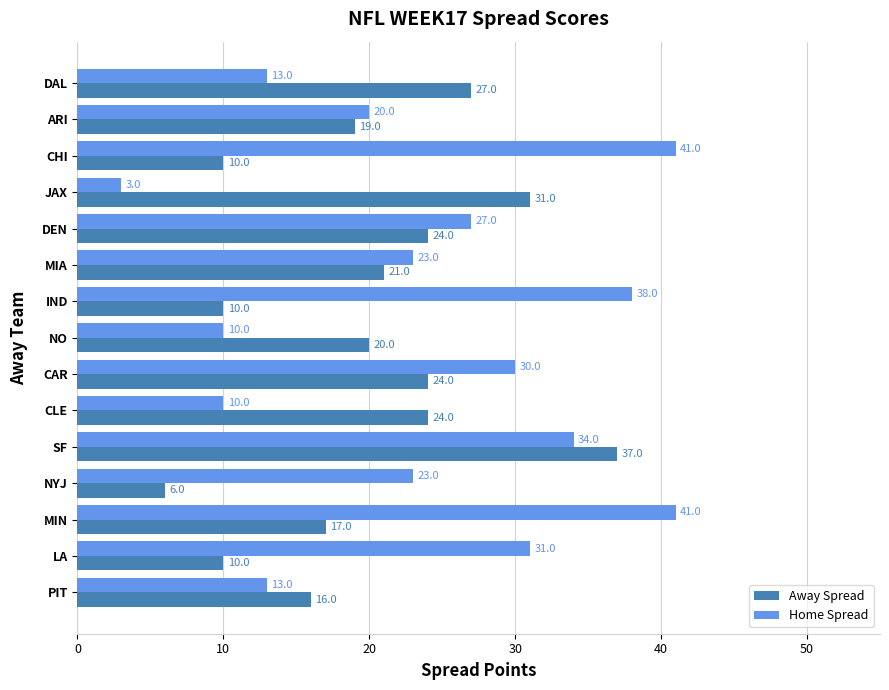

List the series in order of their peak value, highest first.

Home Spread, Away Spread